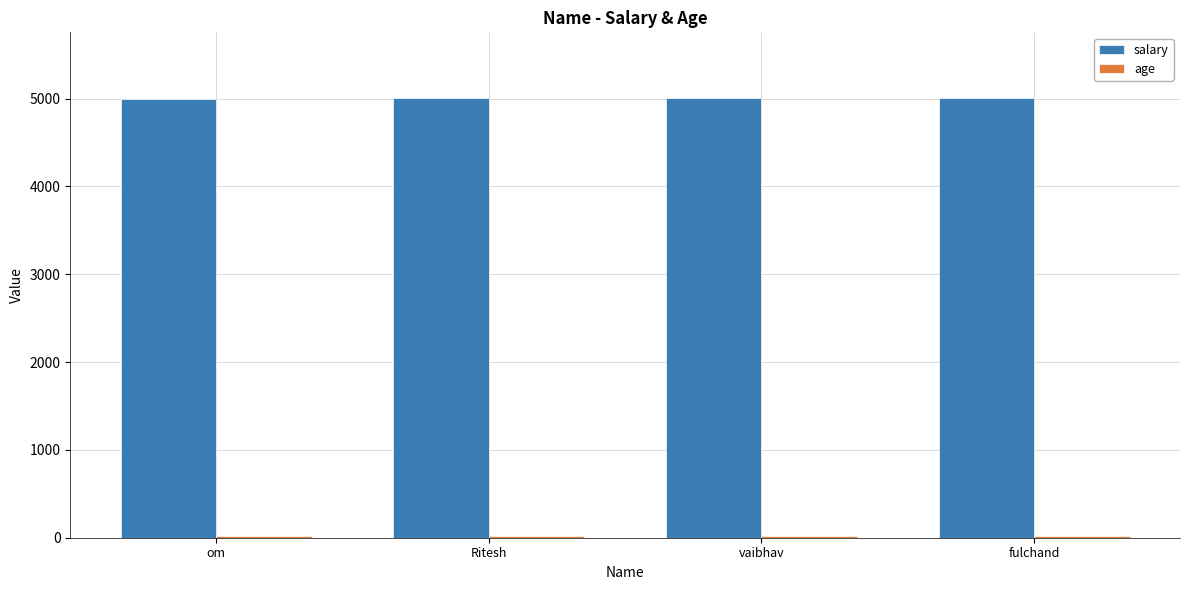

What is the minimum value shown in the chart?

18